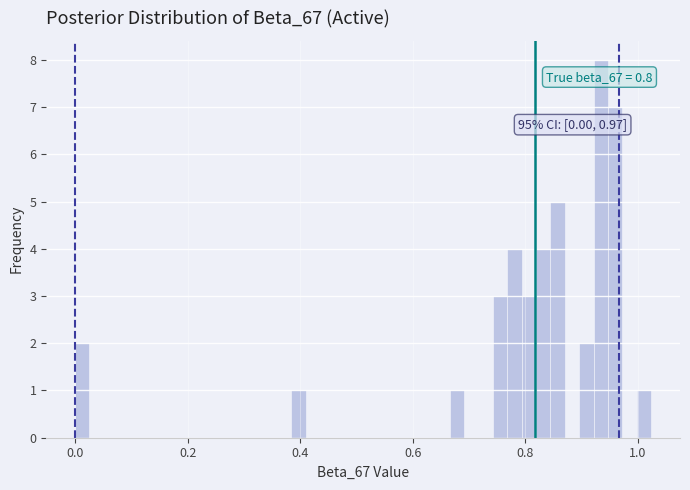

Around what value on the x-axis is the tallest bar? Give the approximate position of its centre, as read against the axis.

0.94